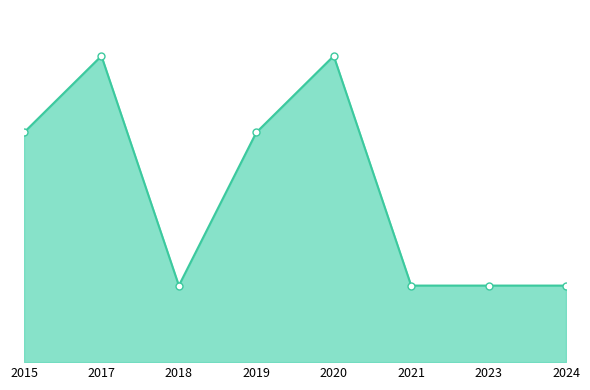

Does the chart have visible grid lines?

No